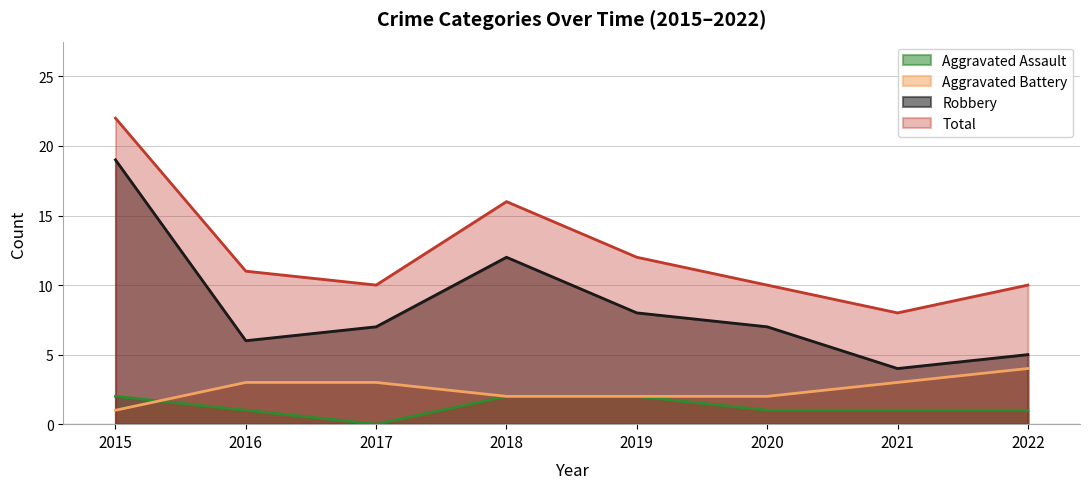

At how many categories does at least one series exceed 8?

7